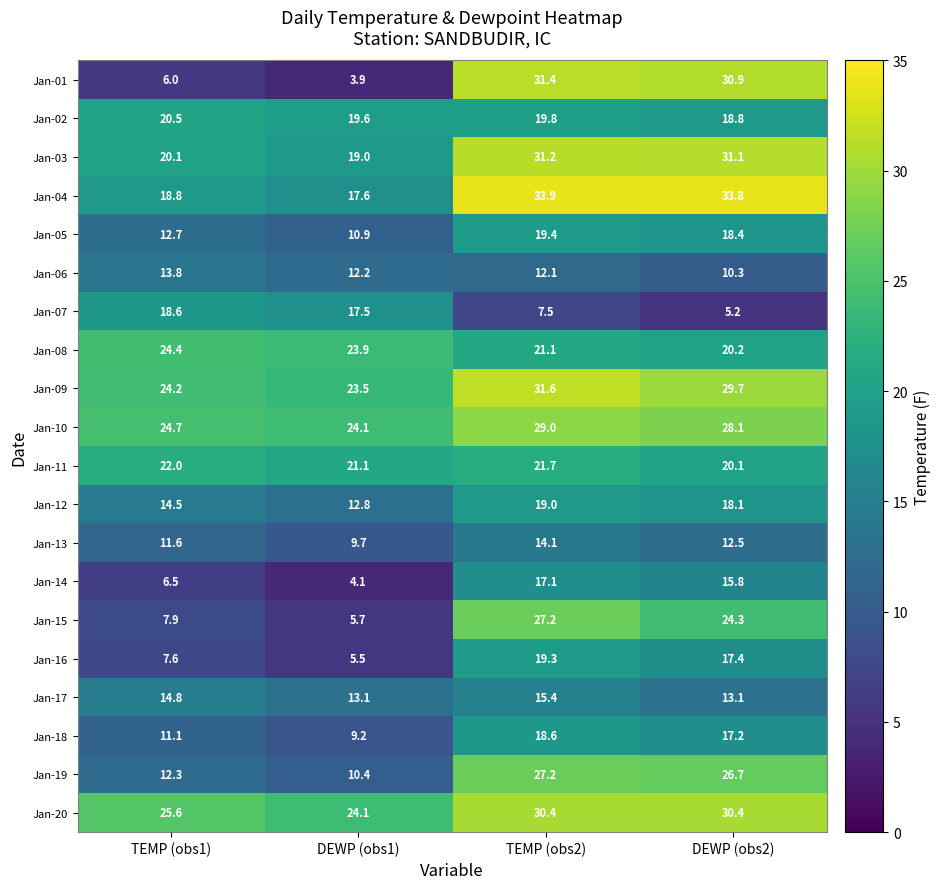

What is the sum of all Jan-04 values?

104.1